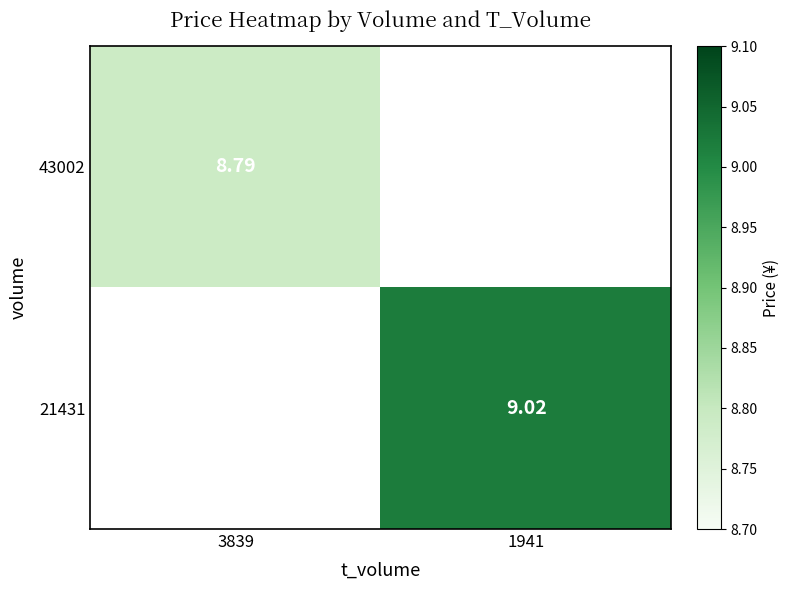

Is the value of 21431 at 1941 greater than the value of 43002 at 3839?

Yes